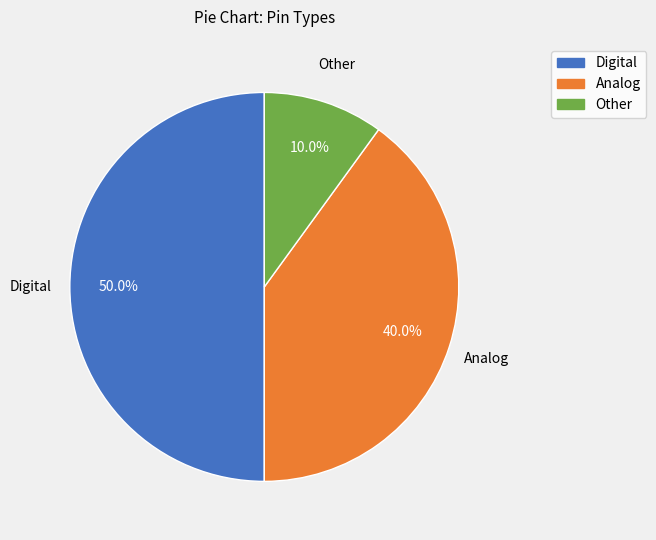

To the nearest percent, what is the combined percentage of Other and Digital?

60%